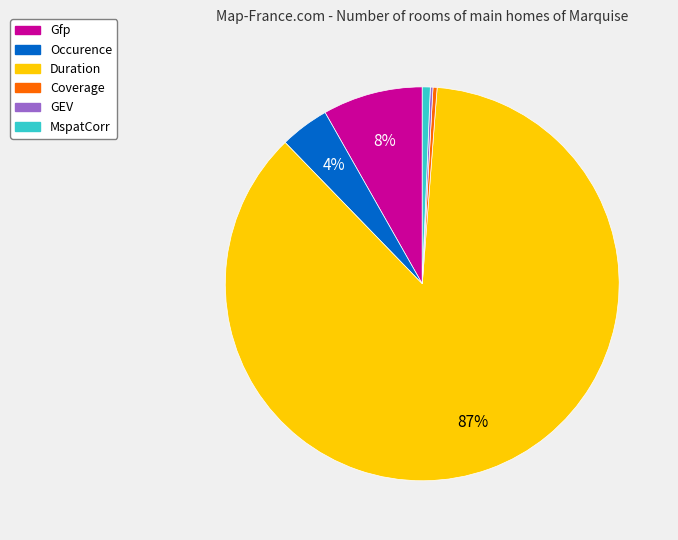

Is there a majority slice in this chart?

Yes